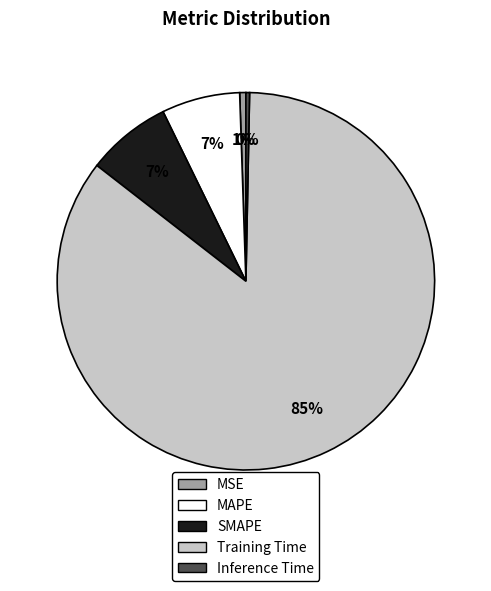

To the nearest percent, what is the average slice percentage?

20%